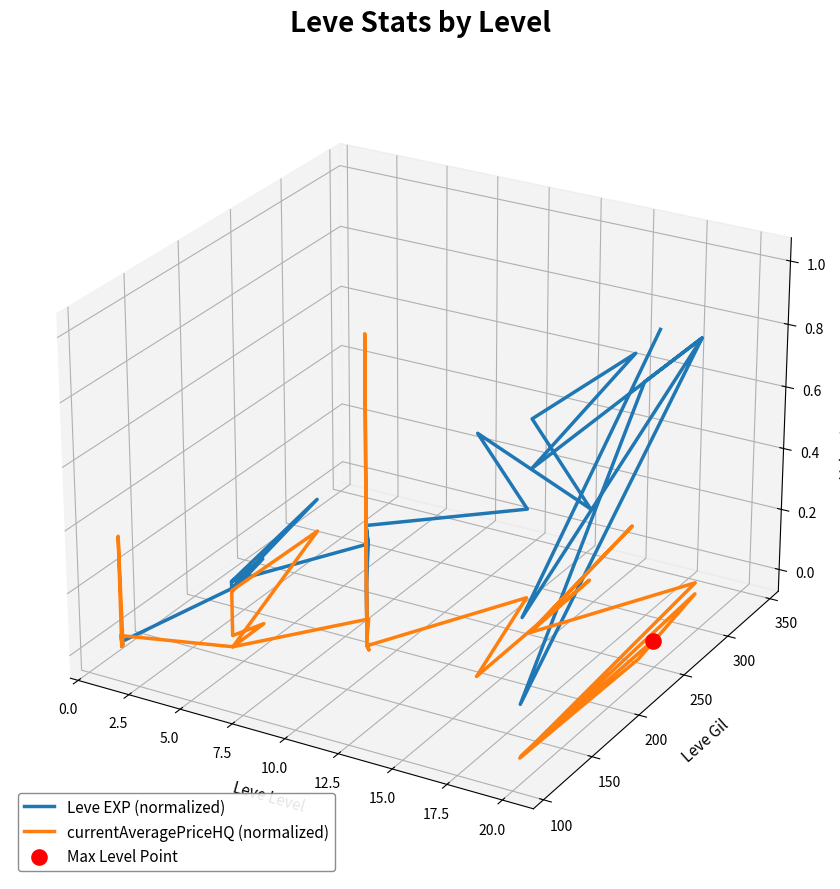

At how many categories does at least one series exceed 0?

8